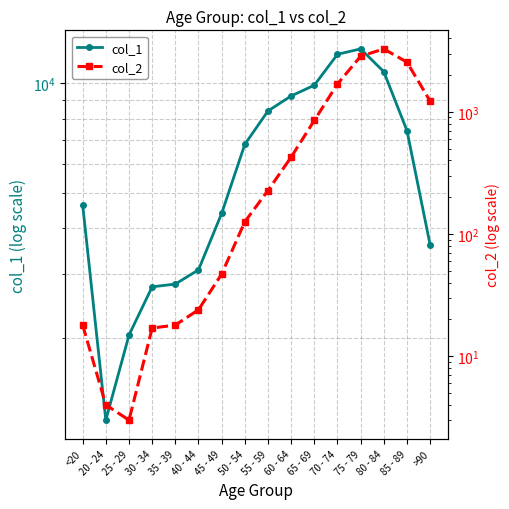

Which series has the largest total across all categories?

col_1